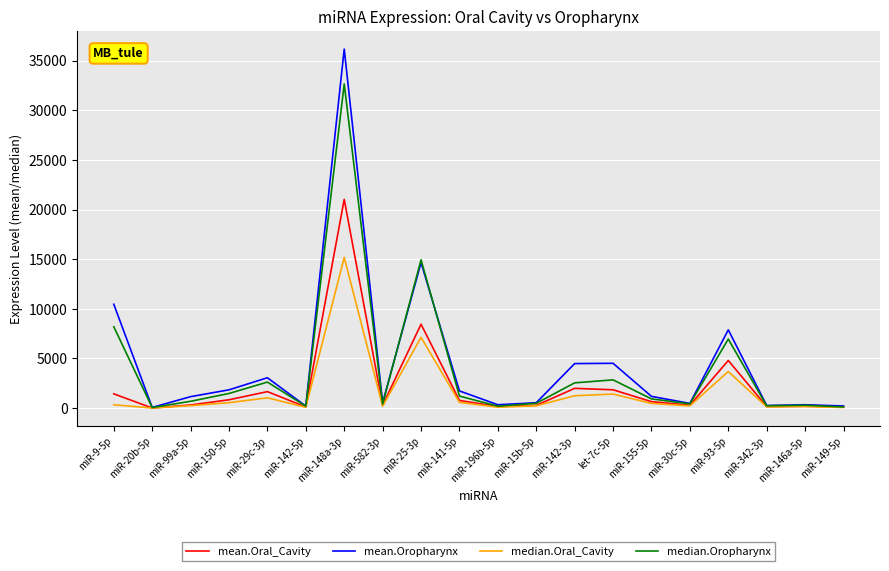

How many lines are shown in the chart?

4